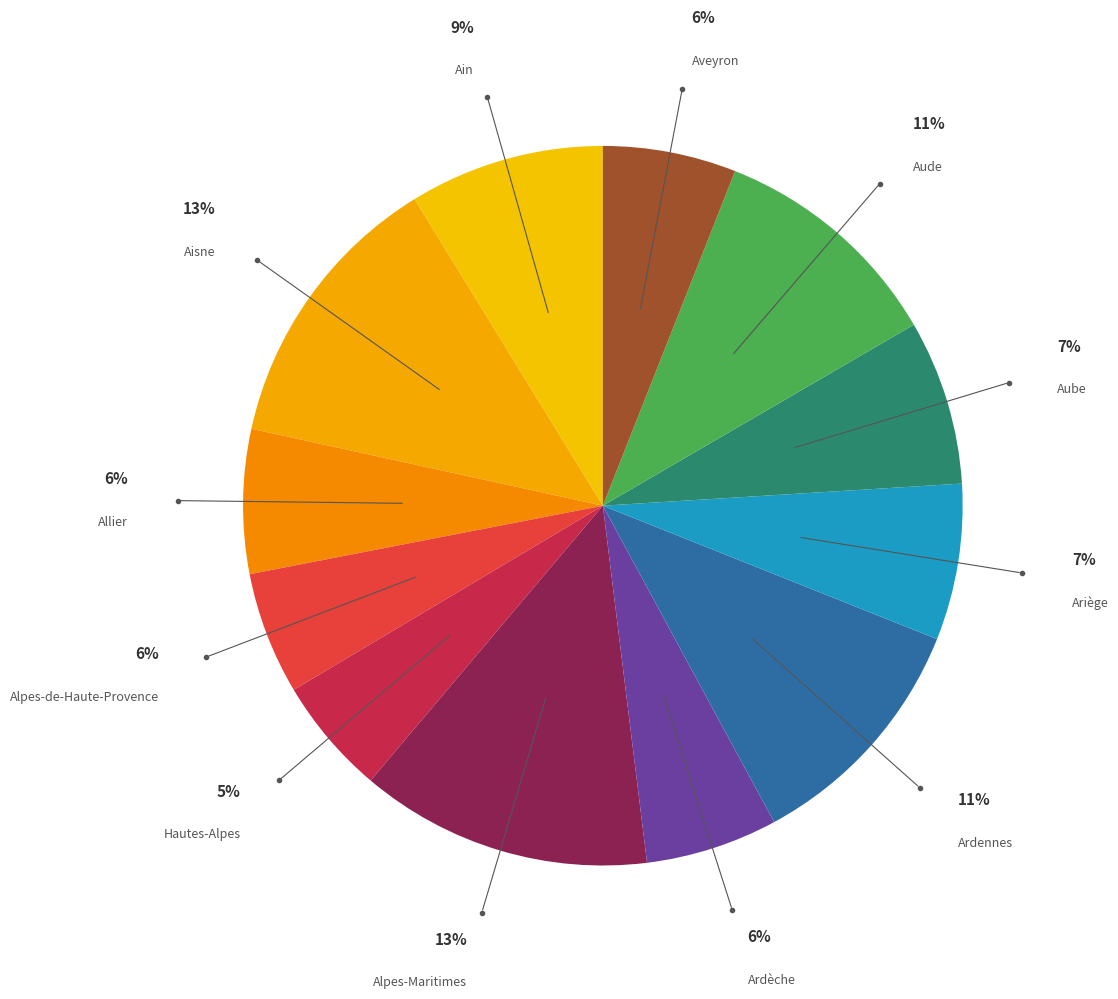

How many segments does this pie chart have?

12